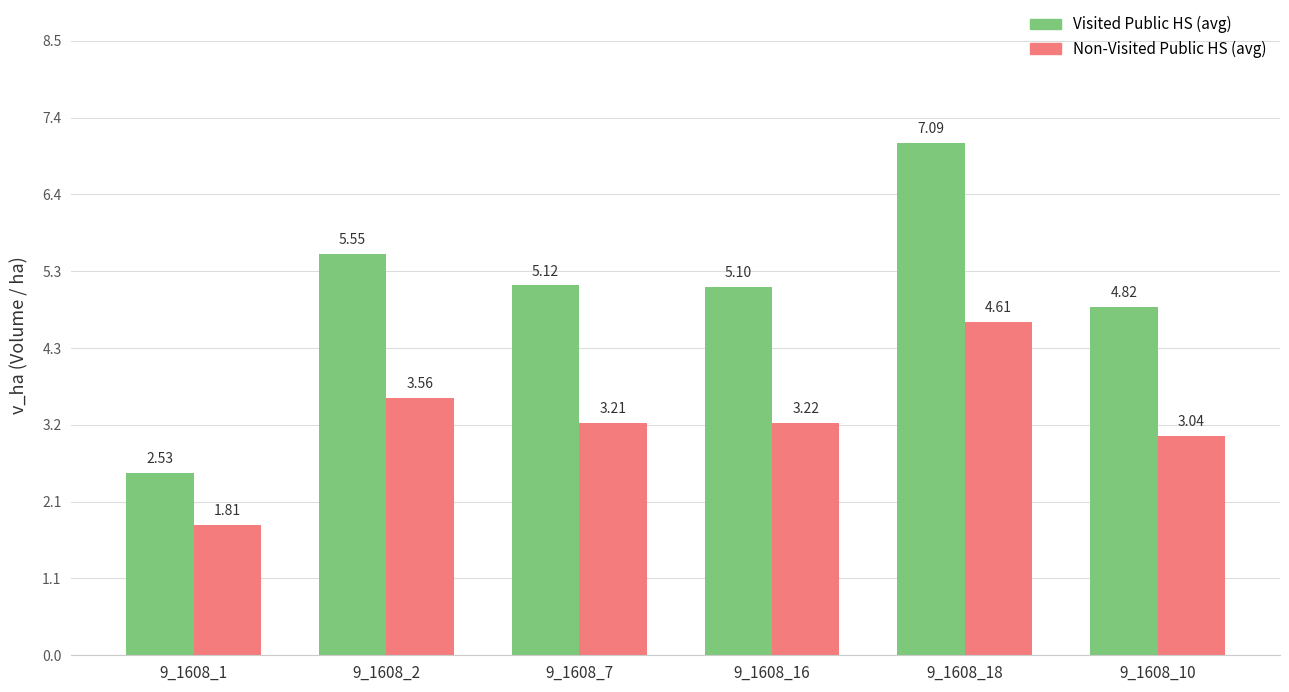

The value of Visited Public HS (avg) at 9_1608_18 is 2.1. True or false?

False